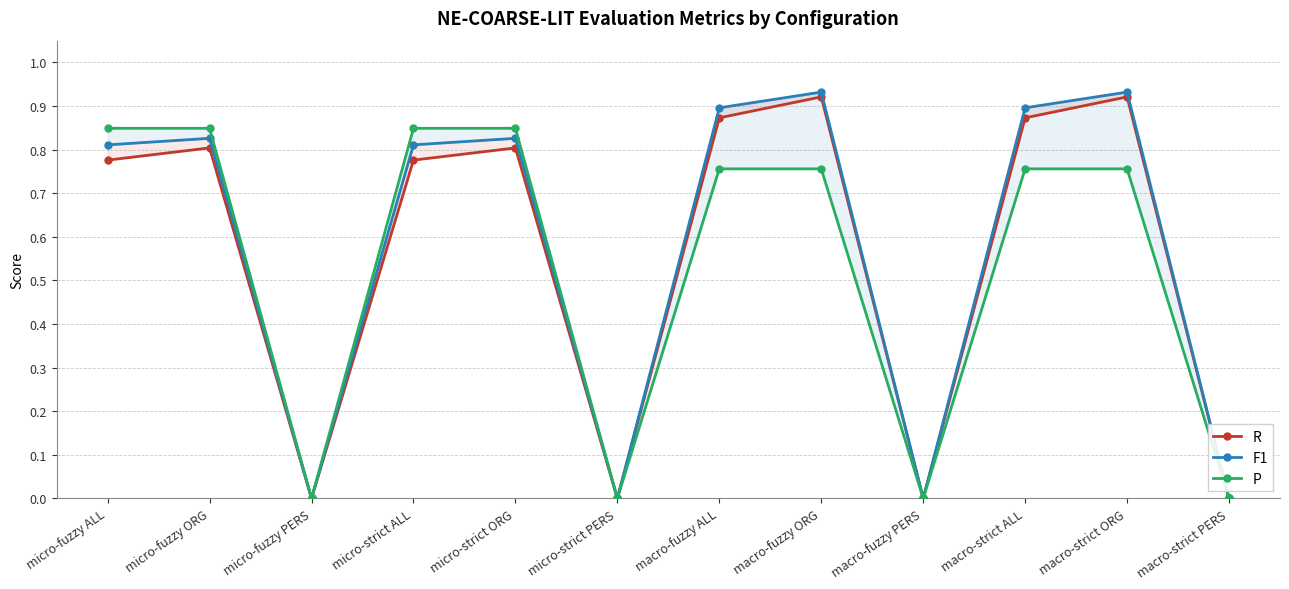

What are all the series names shown in the legend?

R, F1, P